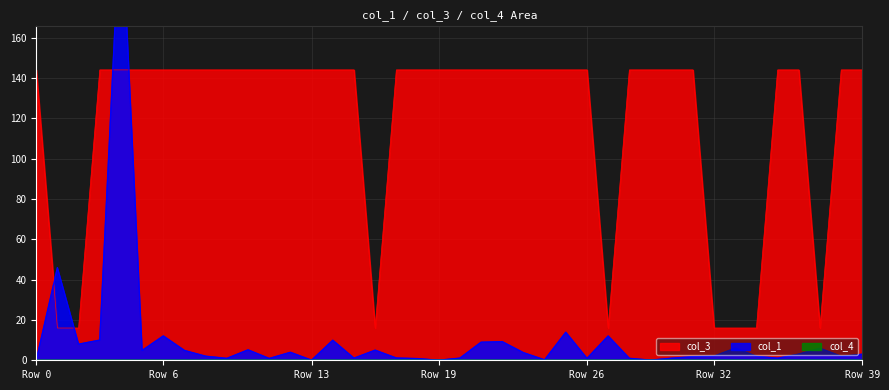

The value of col_3 at 38 is 195.1. True or false?

False